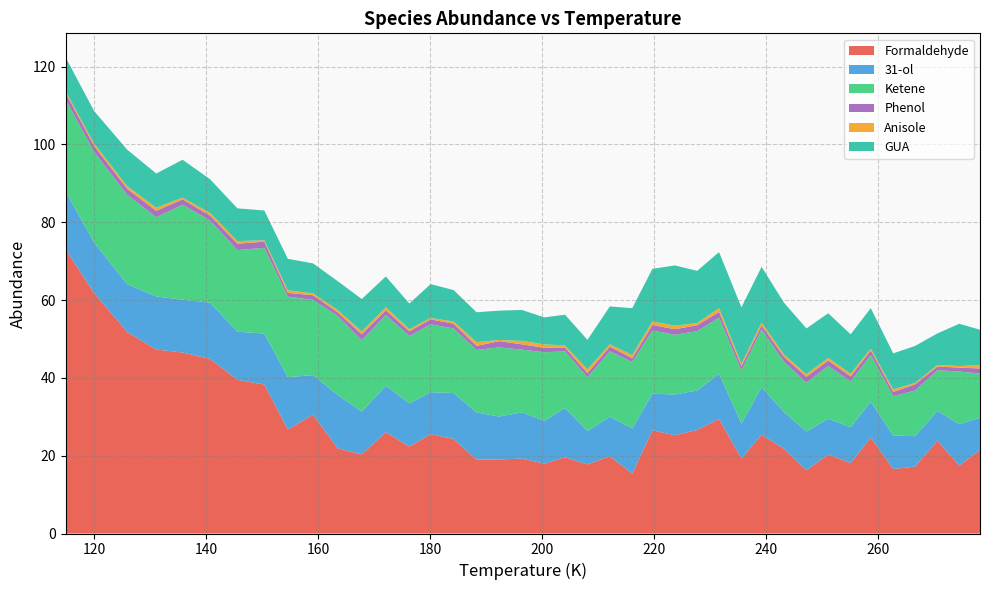

Reading left to right, what are all the values shown in this chart?

Formaldehyde: 73.1	61.8	51.8	47.3	46.5	44.9	39.5	38.3	26.7	30.5	21.9	20.3	26.1	22.3	25.6	24.3	19.0	19.0	19.2	18.0	19.6	17.7	19.8	15.4	26.5	25.3	26.6	29.4	19.3	25.4	21.8	16.3	20.3	18.1	24.6	16.6	17.2	23.8	17.4	21.5
31-ol: 14.9	13.0	12.3	13.6	13.6	14.4	12.4	13.1	13.5	10.2	13.7	11.0	11.9	11.1	10.8	11.8	12.2	11.0	11.9	11.0	12.7	8.6	10.2	11.6	9.4	10.5	10.2	11.6	9.0	12.2	9.5	9.9	9.2	9.2	9.2	8.6	7.8	7.7	10.6	8.3
Ketene: 23.7	23.2	23.0	20.4	24.4	21.1	21.0	22.0	20.7	19.3	20.3	18.4	18.2	17.3	17.4	16.6	16.0	17.8	16.1	17.6	14.5	13.8	16.8	17.0	16.2	15.3	15.3	14.4	13.6	14.9	12.9	12.6	13.6	11.8	12.0	10.1	11.7	10.4	13.6	11.3
Phenol: 1.7	1.6	1.5	1.7	1.4	1.3	1.6	1.6	1.0	1.2	0.9	1.5	1.2	1.2	1.3	1.2	1.0	1.6	1.4	1.1	1.0	1.1	1.2	1.0	1.4	1.4	1.5	1.5	1.1	1.0	1.3	1.5	1.4	1.3	1.2	1.1	1.6	0.9	1.0	1.3
Anisole: 0.5	0.6	0.7	0.8	0.5	0.7	0.7	0.4	0.7	0.5	0.6	0.8	0.8	0.6	0.4	0.6	1.0	0.3	0.9	0.9	0.6	1.0	0.6	0.8	0.9	0.9	0.6	1.0	0.6	0.8	0.6	0.7	0.7	0.7	0.5	0.7	0.3	0.4	0.4	0.8
GUA: 8.7	8.4	9.4	8.8	9.7	8.7	8.4	7.6	8.1	7.7	7.4	8.3	7.9	6.6	8.7	8.1	7.7	7.5	7.9	6.9	7.9	7.6	9.7	12.0	13.5	15.5	13.4	14.4	14.5	14.3	13.3	11.8	11.5	10.1	10.4	9.2	9.5	8.1	10.9	9.1